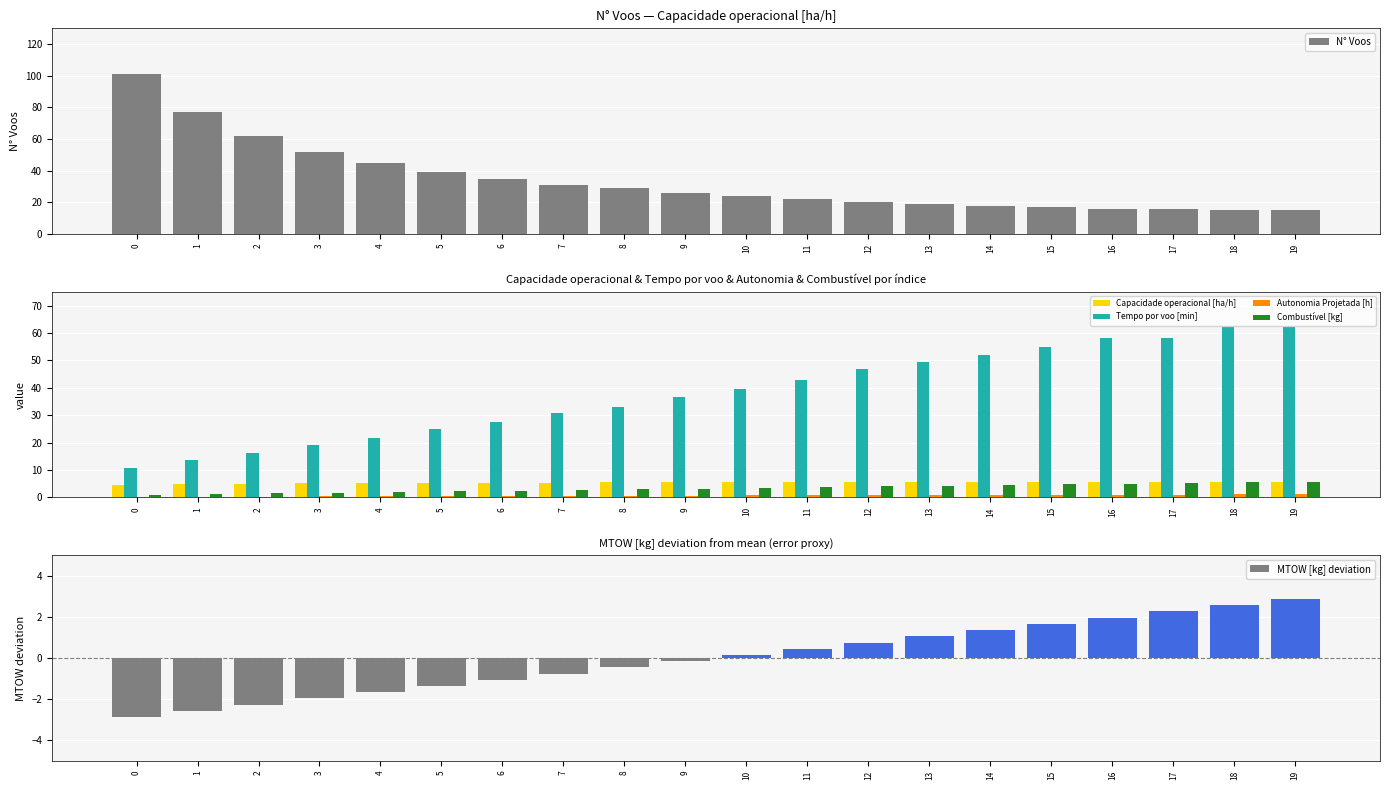

Which series changed the most between 5 and 11?

Tempo por voo [min]